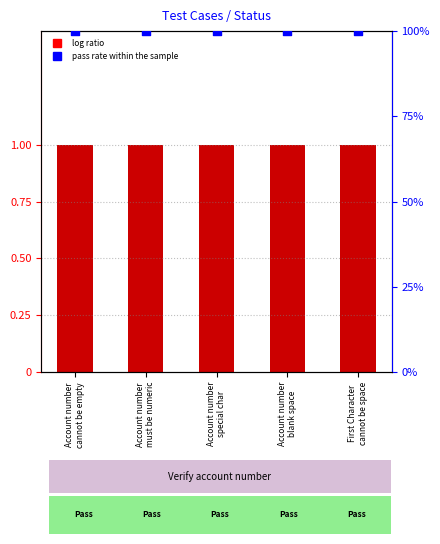

Is the value of Test Case Count at Account number
cannot be empty greater than the value of Pass rate at Account number
special char?

No